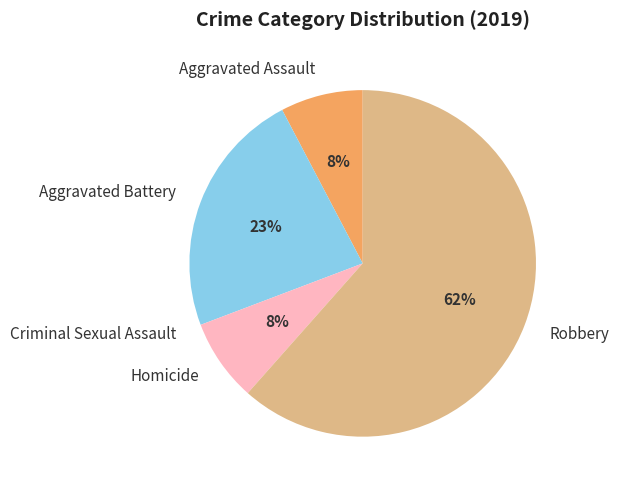

What is the majority slice?

Robbery